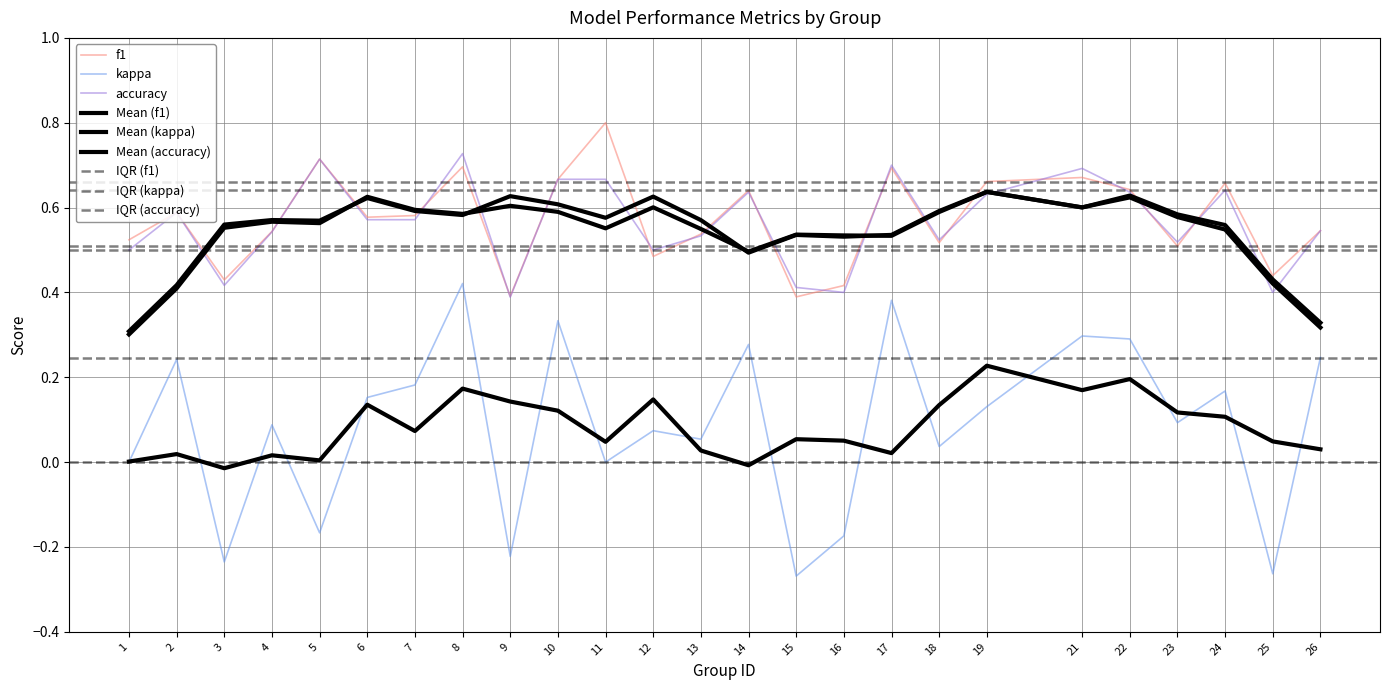

How many lines are shown in the chart?

3